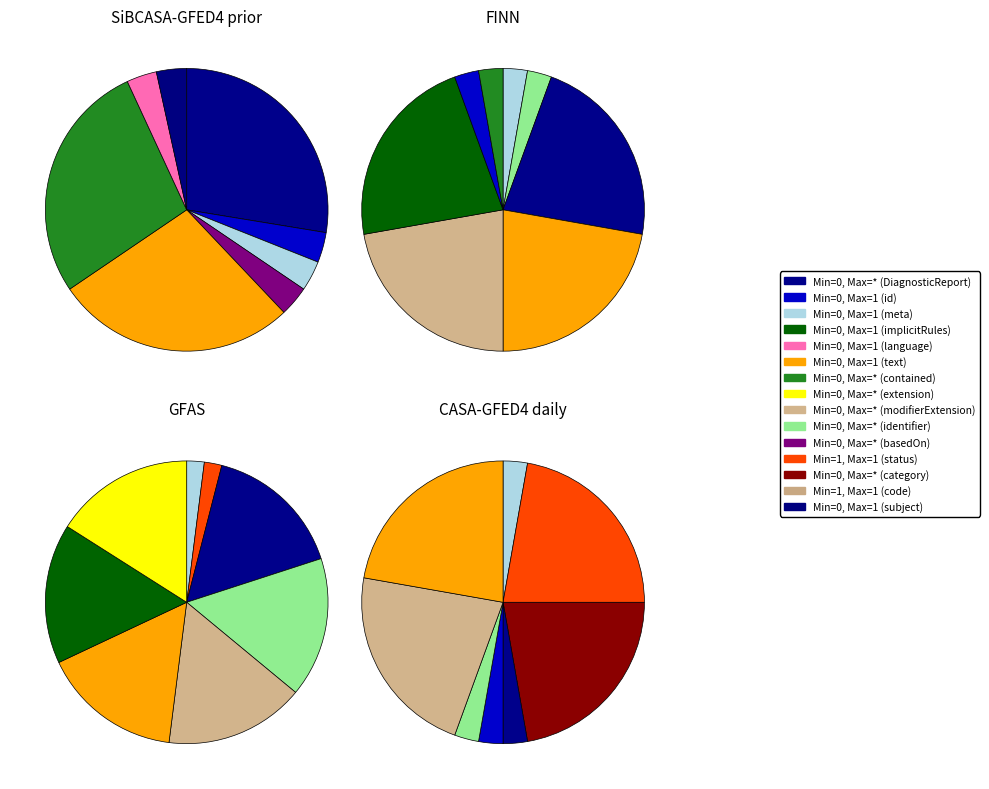

Which series has the largest range (max minus min)?

SiBCASA-GFED4 prior